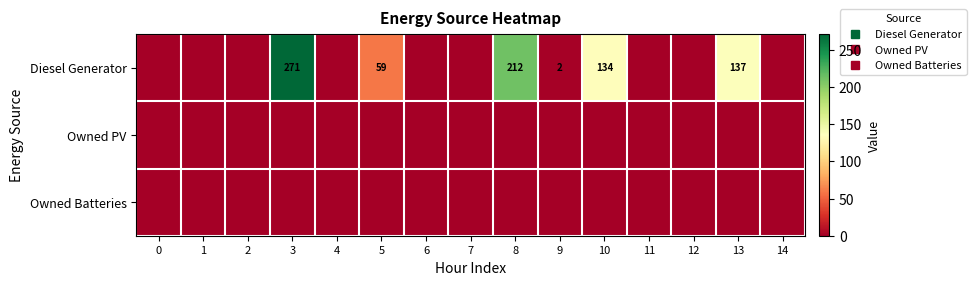

Which label corresponds to the largest value in the chart?

3